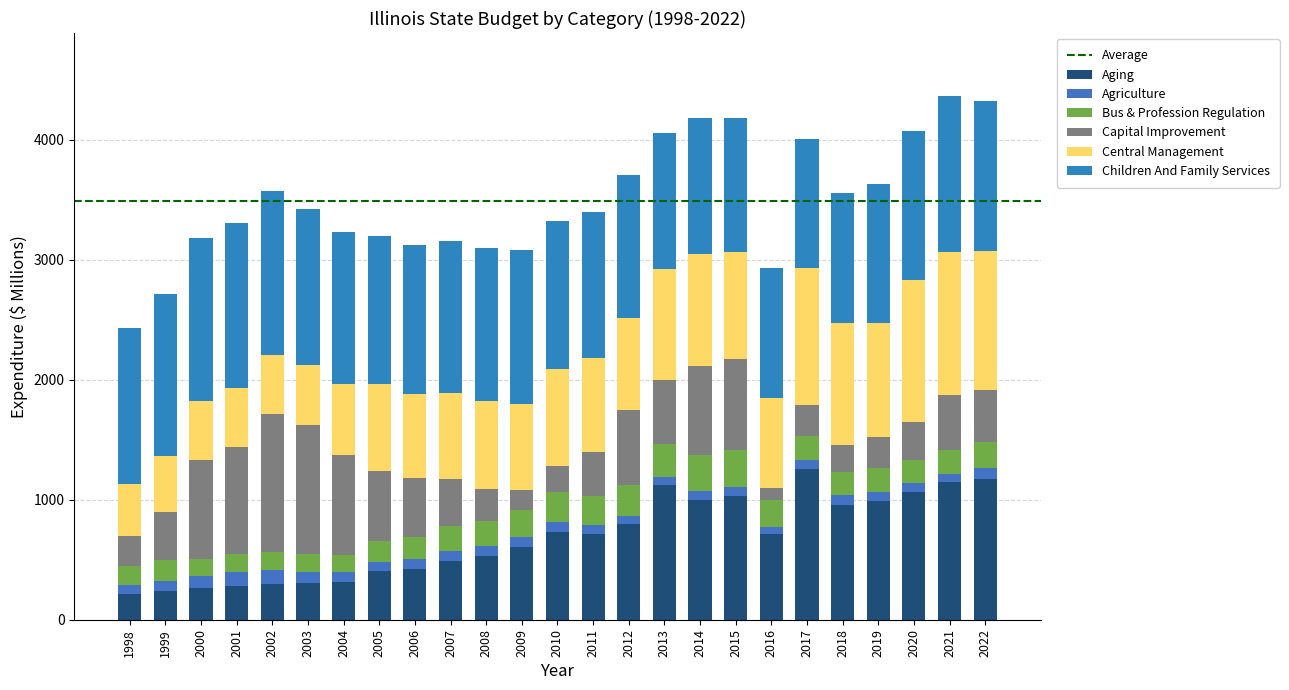

List the labels in order of Aging value, largest first.

2017, 2022, 2021, 2013, 2020, 2015, 2014, 2019, 2018, 2012, 2010, 2011, 2016, 2009, 2008, 2007, 2006, 2005, 2004, 2003, 2002, 2001, 2000, 1999, 1998